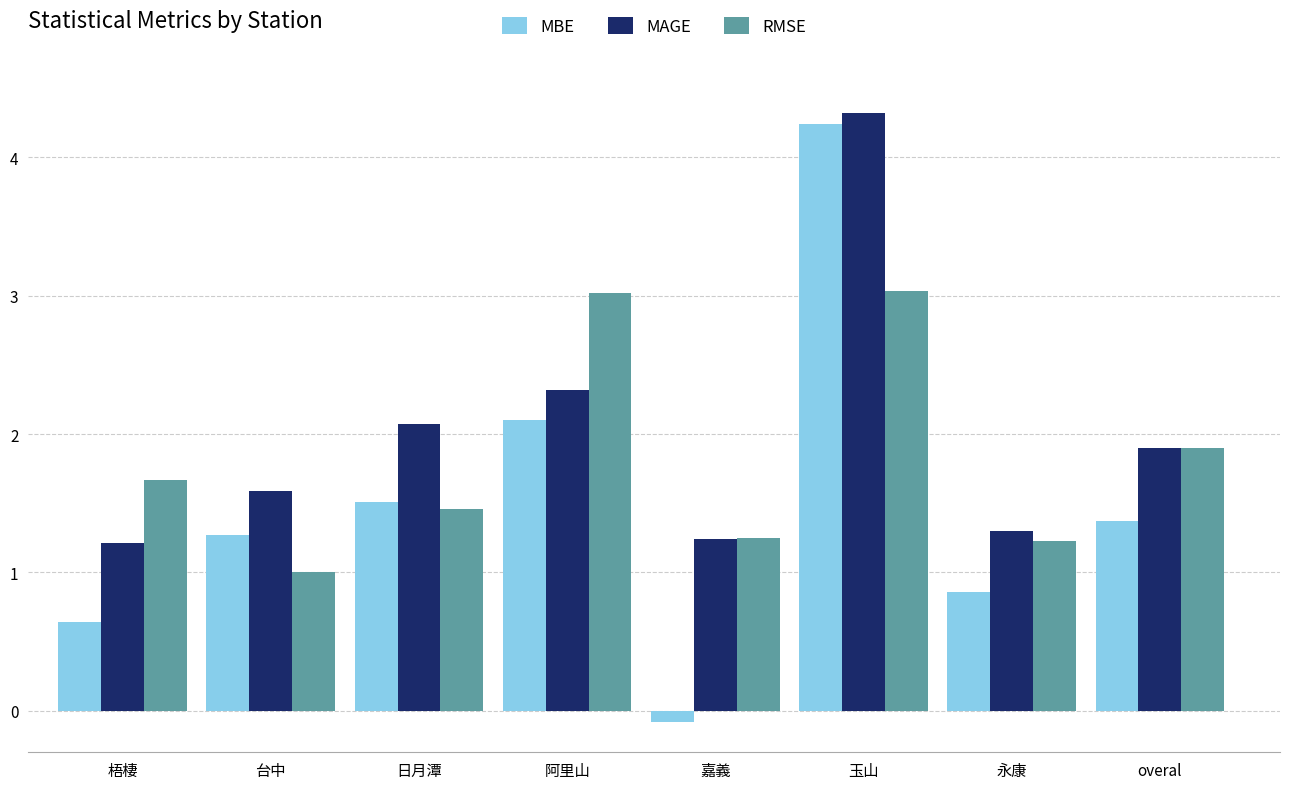

What position from the left is 玉山?

6